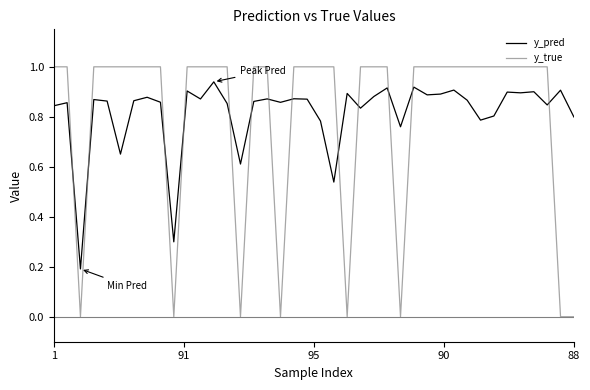

True or false: y_pred and y_true intersect in this chart.

True